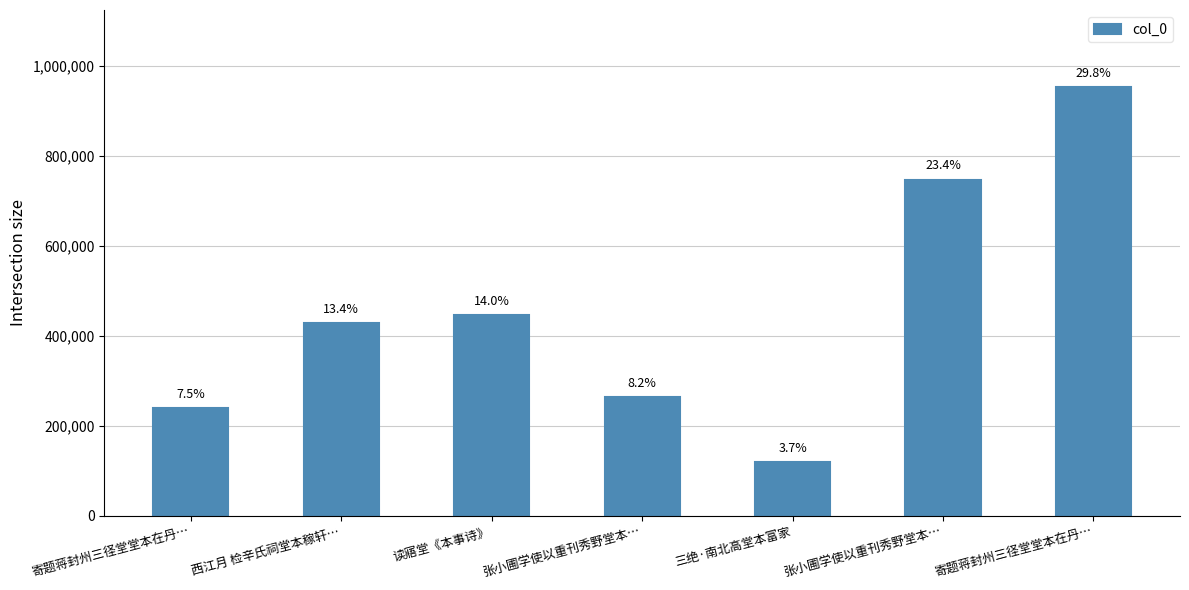

What is the sum of the values at 寄题蒋封州三径堂堂本在丹… and 张小圃学使以重刊秀野堂本…?

1215061